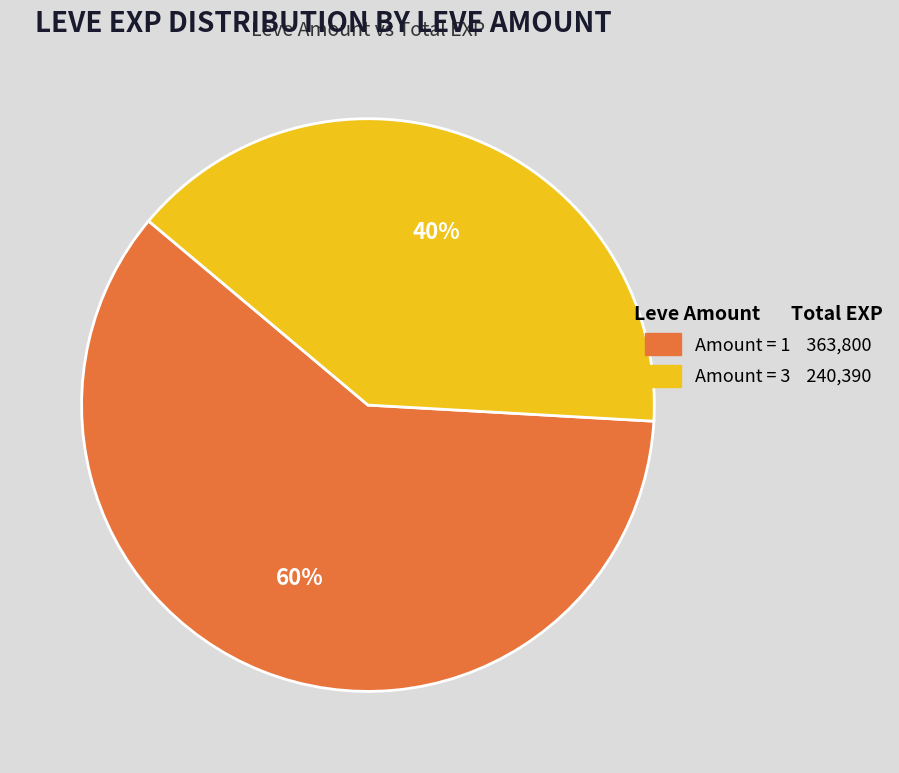

Count the number of slices in the pie.

2